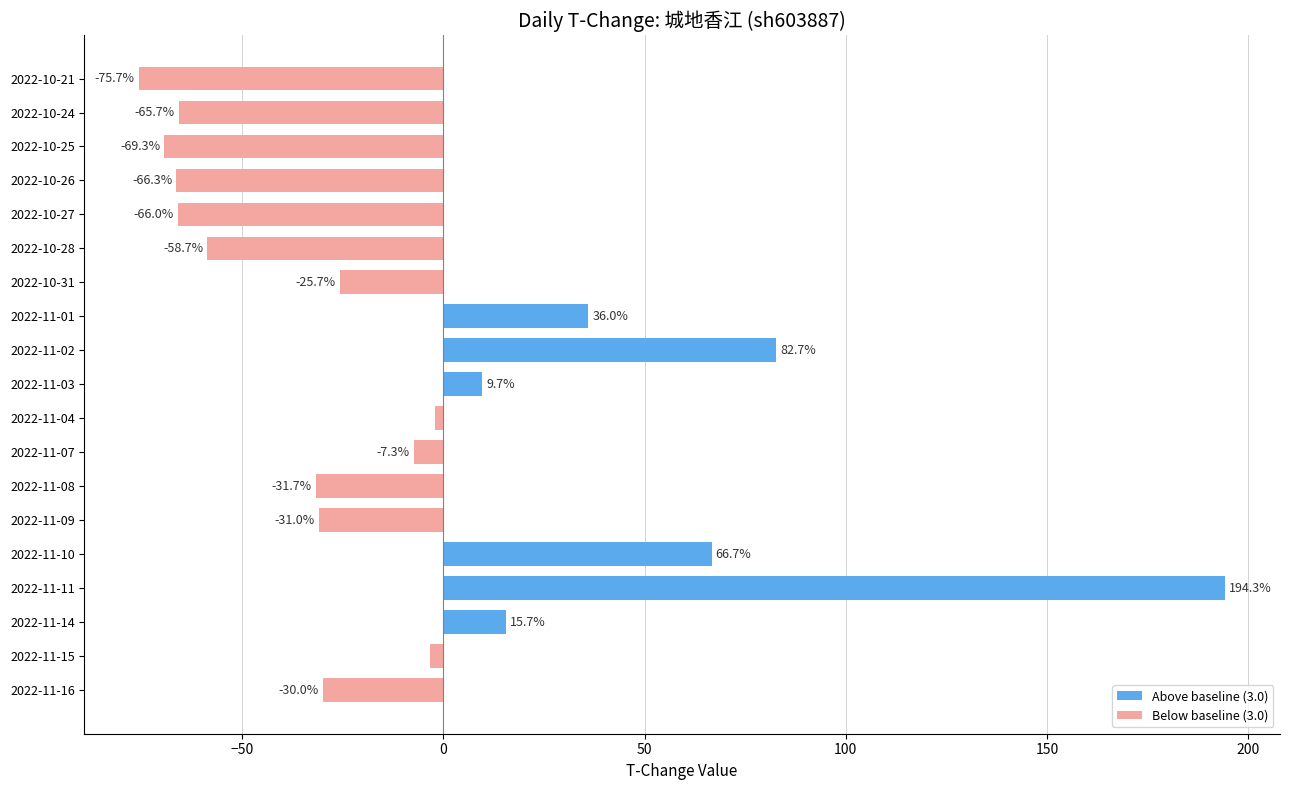

What is the approximate value at 2022-10-26?

-66.3